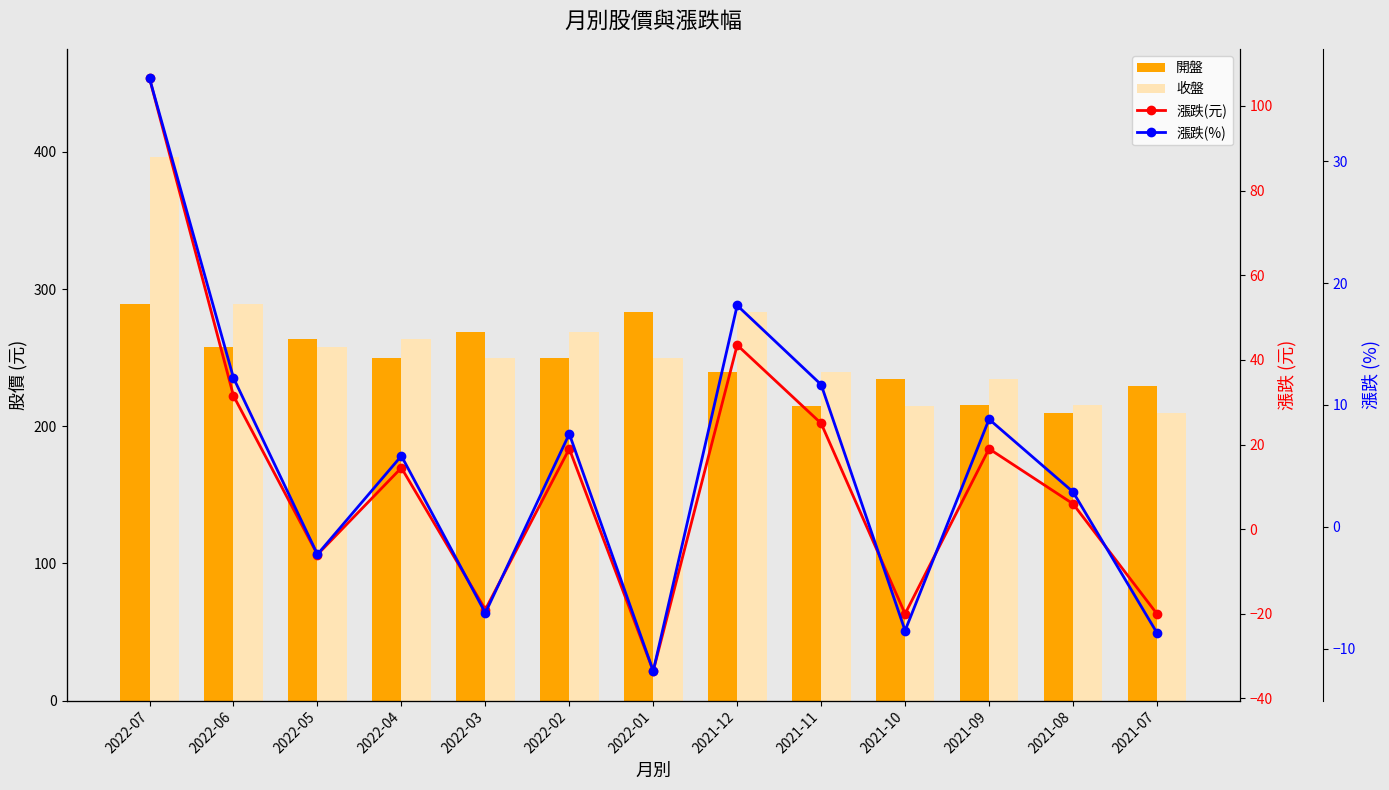

What is the sum of the 漲跌(%) values at 2022-03 and 2022-06?

5.1